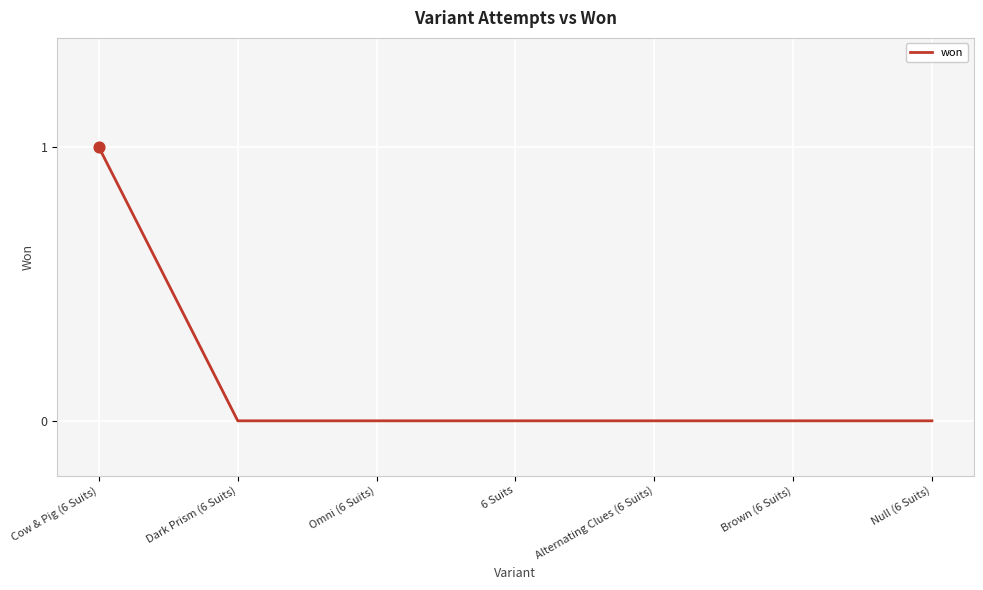

Between Cow & Pig (6 Suits) and Dark Prism (6 Suits), which is larger?

Cow & Pig (6 Suits)